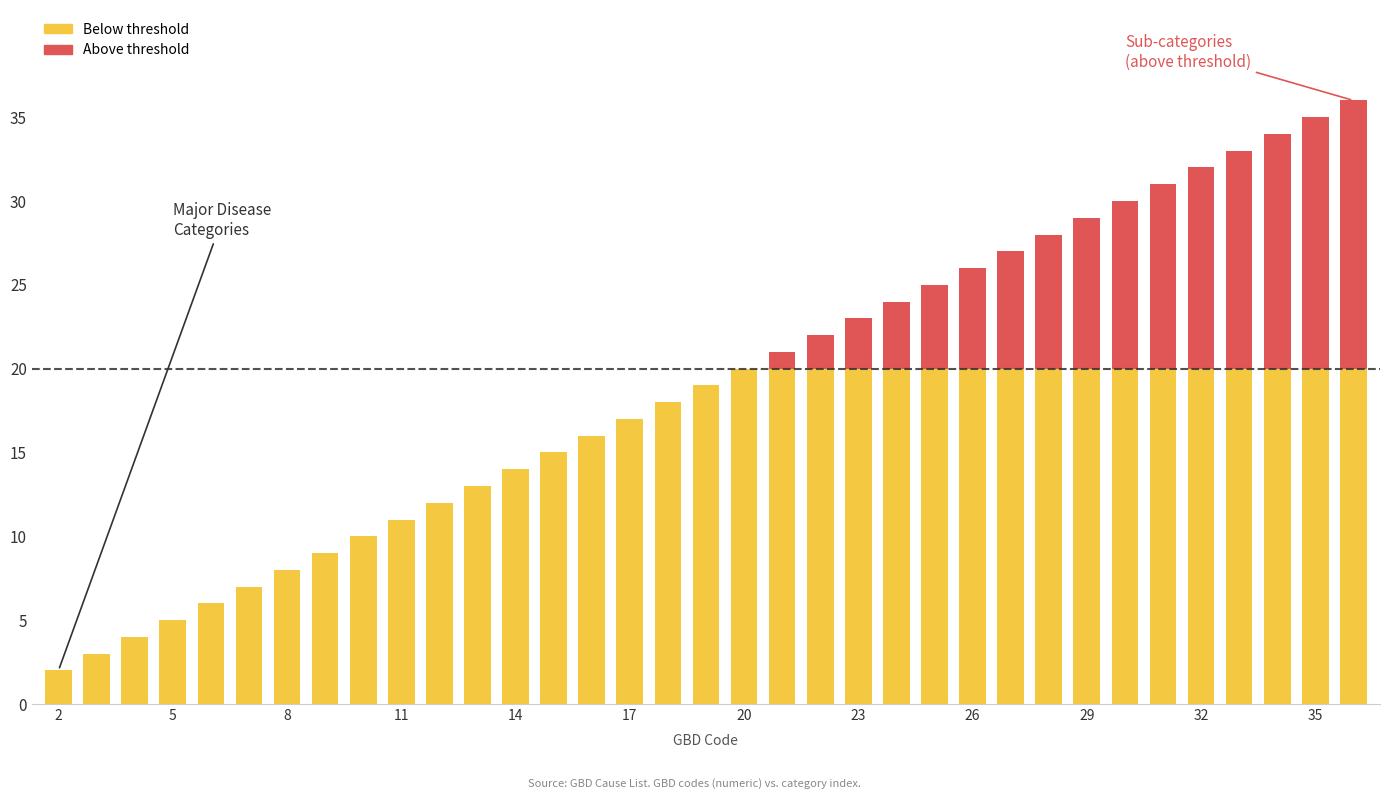

At which category is the sum across all series the highest?

36